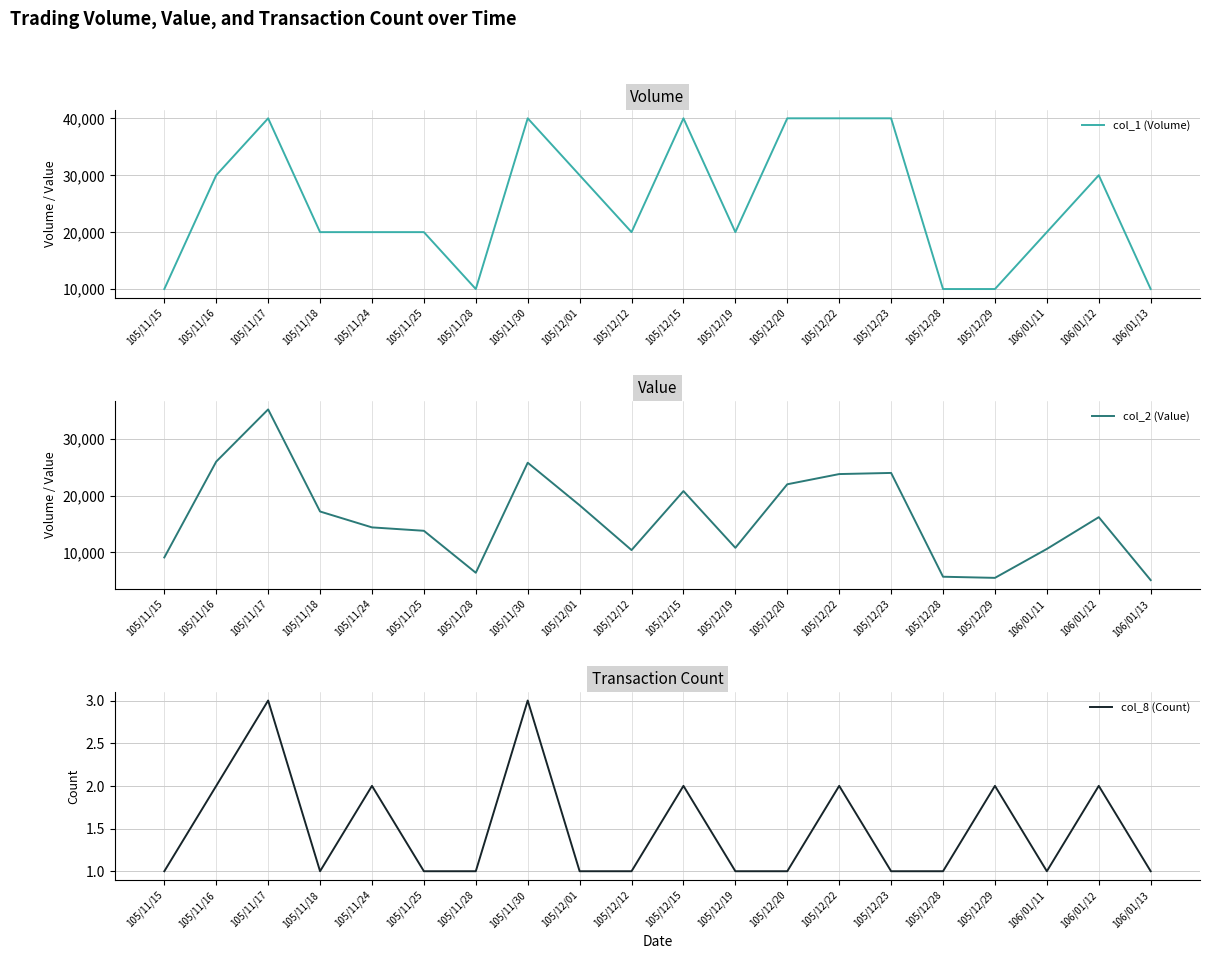

Reading right to left, list all the values displayed in this chart.

col_1 (Volume): 10000	30000	20000	10000	10000	40000	40000	40000	20000	40000	20000	30000	40000	10000	20000	20000	20000	40000	30000	10000
col_2 (Value): 5100	16200	10600	5500	5700	24000	23800	22000	10800	20800	10400	18300	25800	6400	13800	14400	17200	35200	26000	9100
col_8 (Count): 1	2	1	2	1	1	2	1	1	2	1	1	3	1	1	2	1	3	2	1